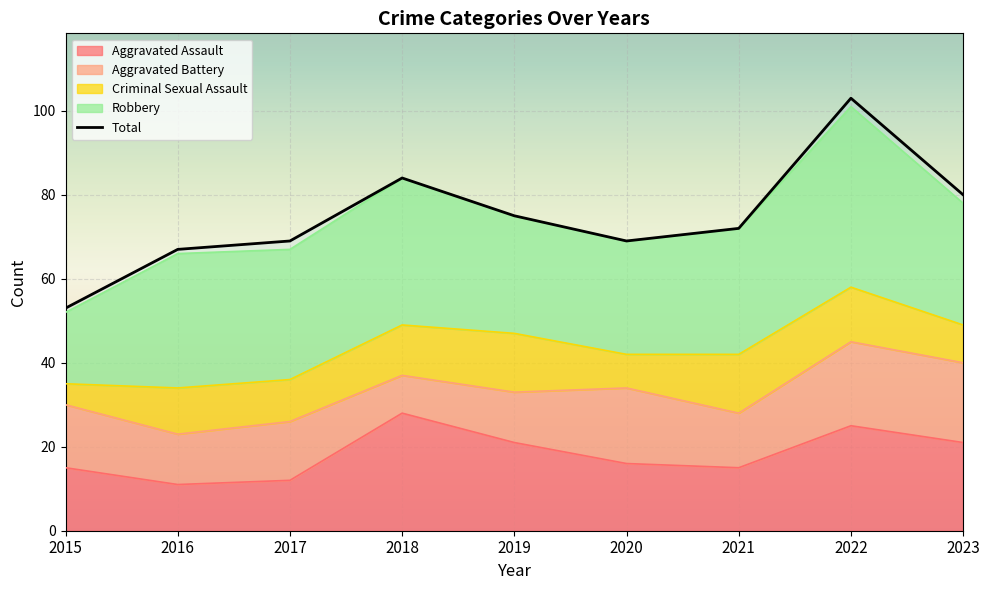

Reading left to right, extract all data points from this chart.

Aggravated Assault: 2015=15	2016=11	2017=12	2018=28	2019=21	2020=16	2021=15	2022=25	2023=21
Aggravated Battery: 2015=15	2016=12	2017=14	2018=9	2019=12	2020=18	2021=13	2022=20	2023=19
Criminal Sexual Assault: 2015=5	2016=11	2017=10	2018=12	2019=14	2020=8	2021=14	2022=13	2023=9
Robbery: 2015=17	2016=32	2017=31	2018=35	2019=28	2020=27	2021=30	2022=43	2023=29
Total: 2015=53	2016=67	2017=69	2018=84	2019=75	2020=69	2021=72	2022=103	2023=80